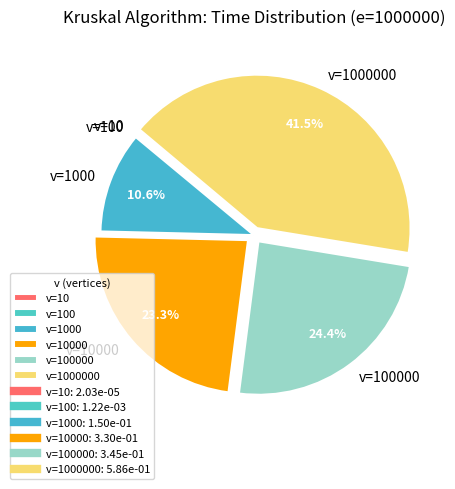

Does any single category account for the majority?

No